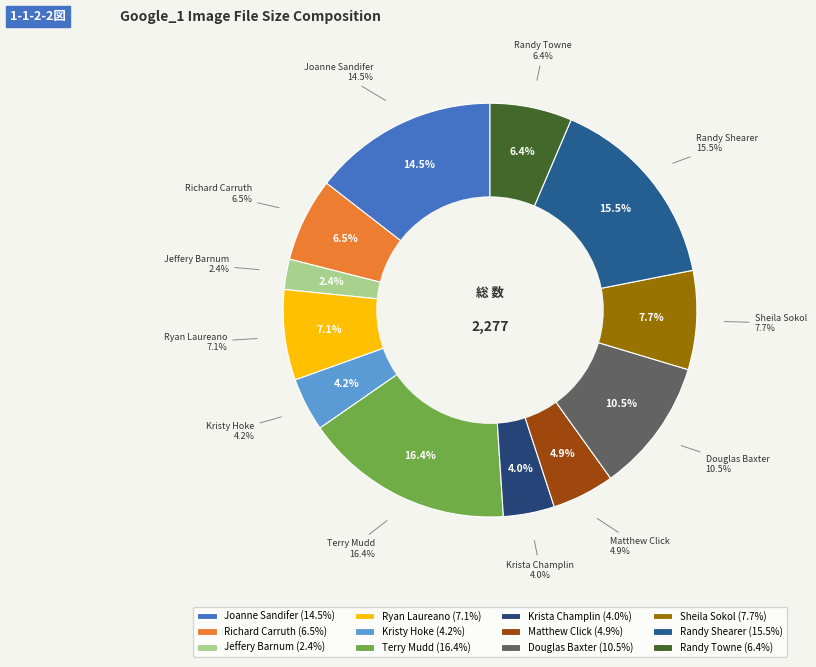

To the nearest percent, what is the difference between the Jeffery Barnum and Ryan Laureano slice percentages?

5%